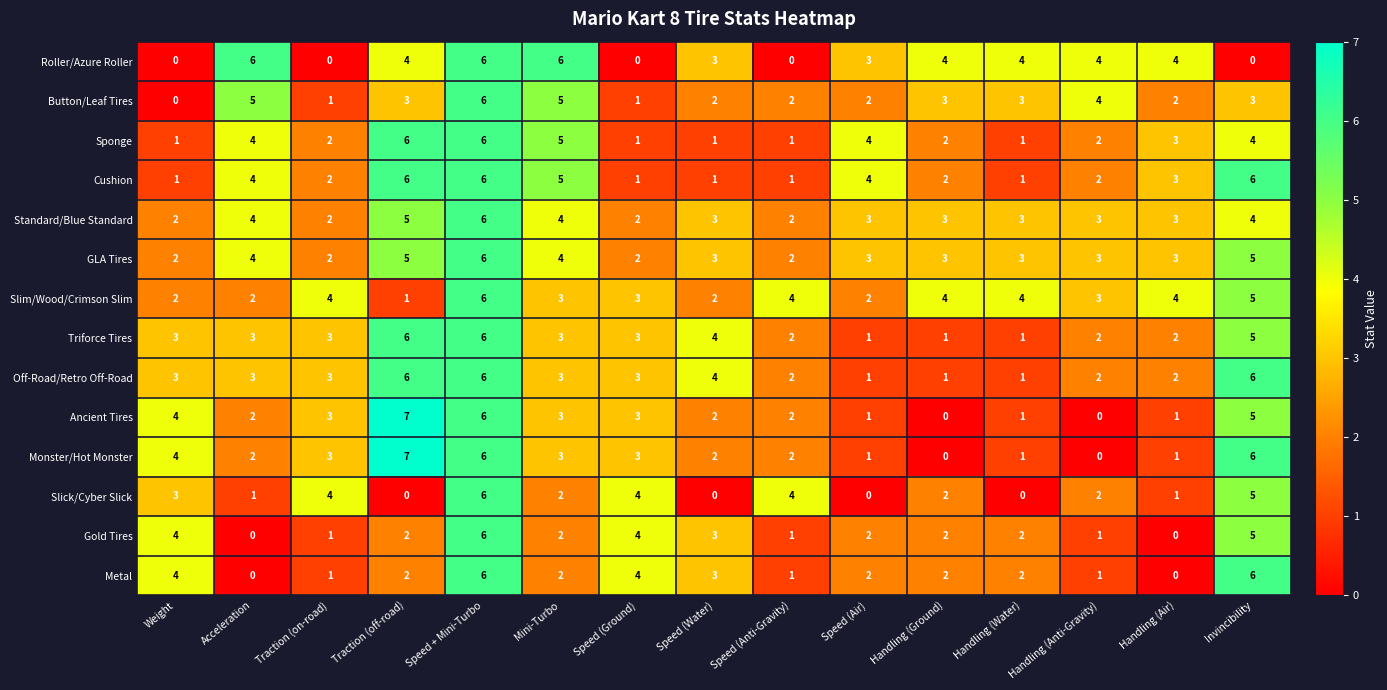

True or false: Slim/Wood/Crimson Slim has a value of 0 at Acceleration.

False